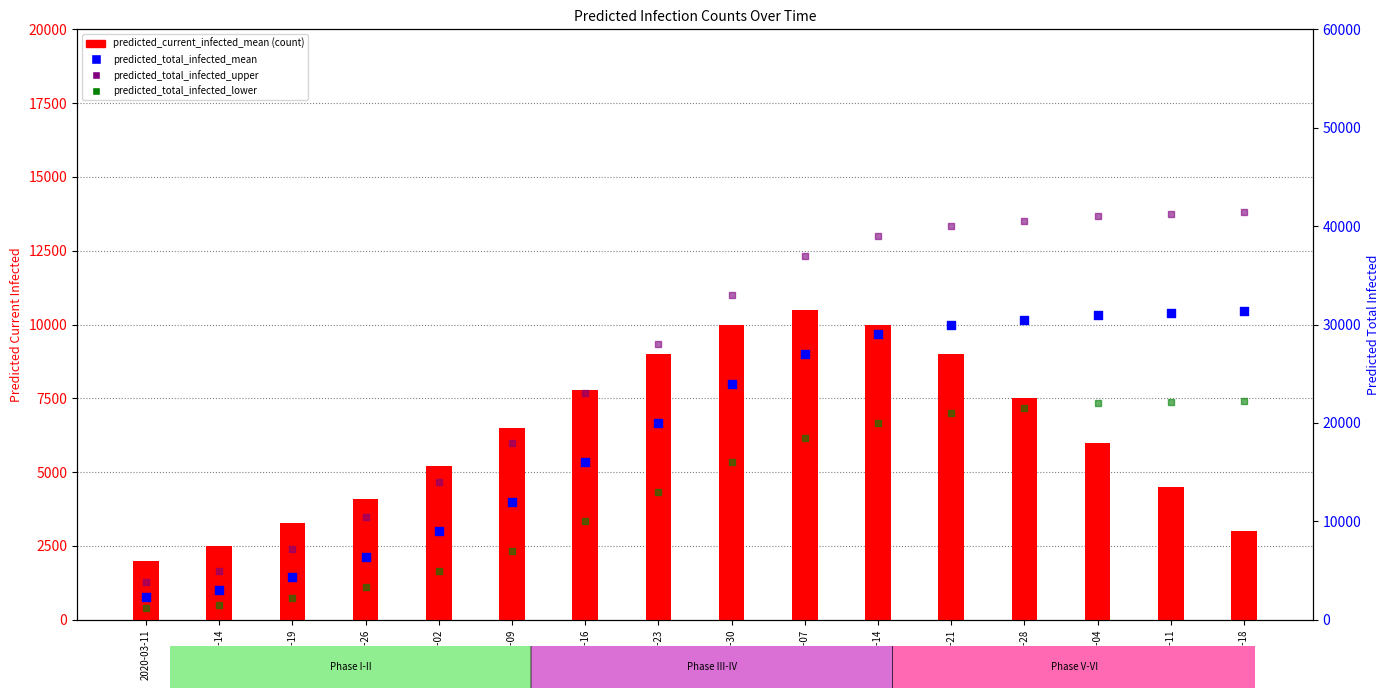

What are all the series names shown in the legend?

predicted_current_infected_mean, predicted_total_infected_mean, predicted_total_infected_upper, predicted_total_infected_lower